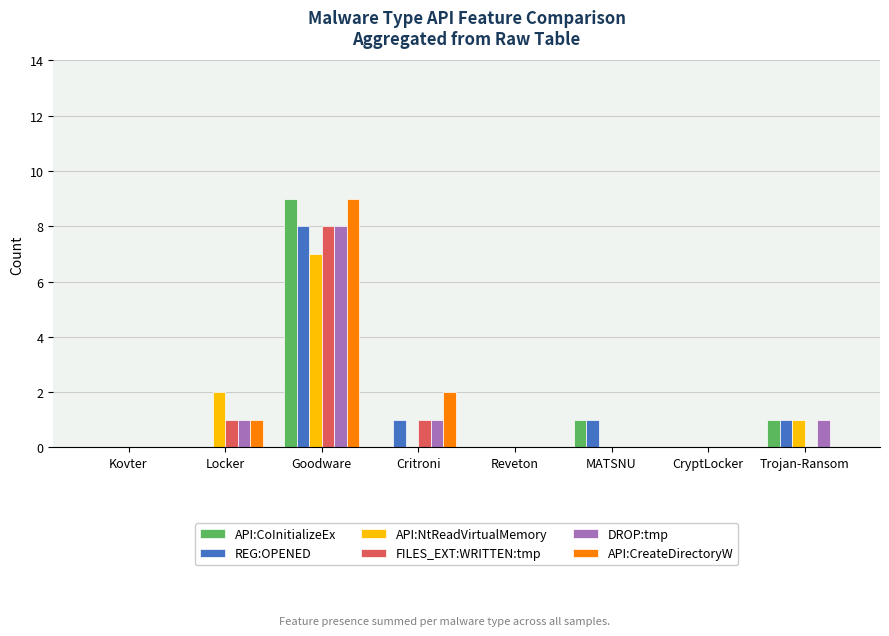

Where is API:NtReadVirtualMemory nearest to the value 3?

Locker